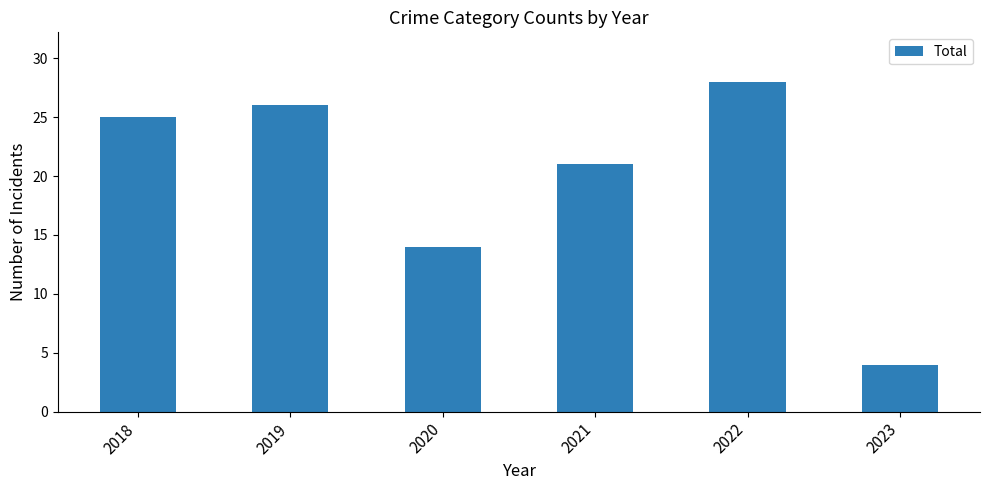

Between 2020 and 2022, which is larger?

2022